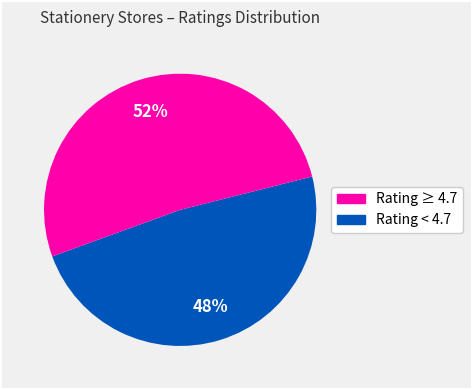

Is there a majority slice in this chart?

Yes